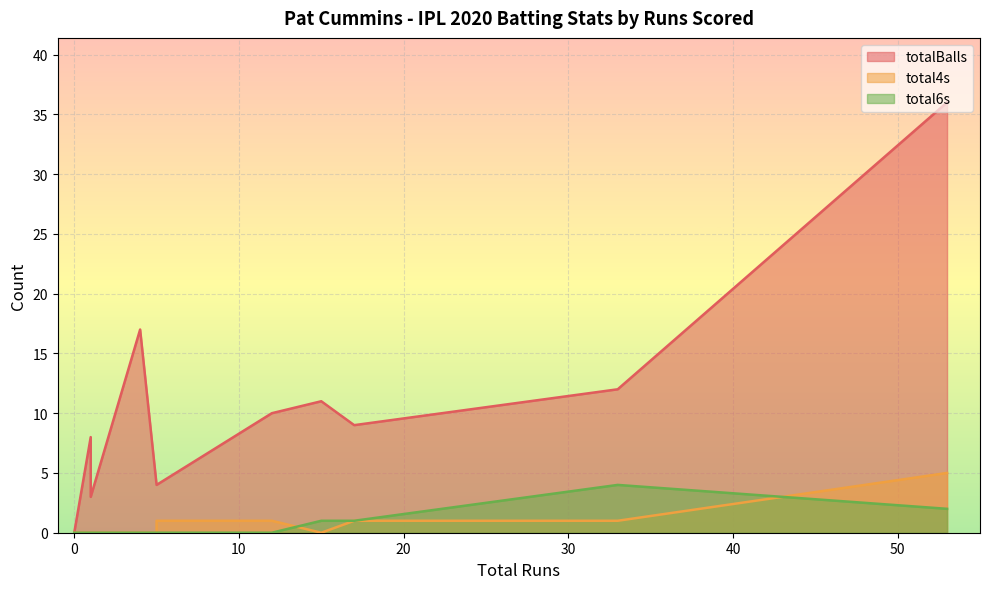

Is it true that totalBalls equals 49 at 53?

False